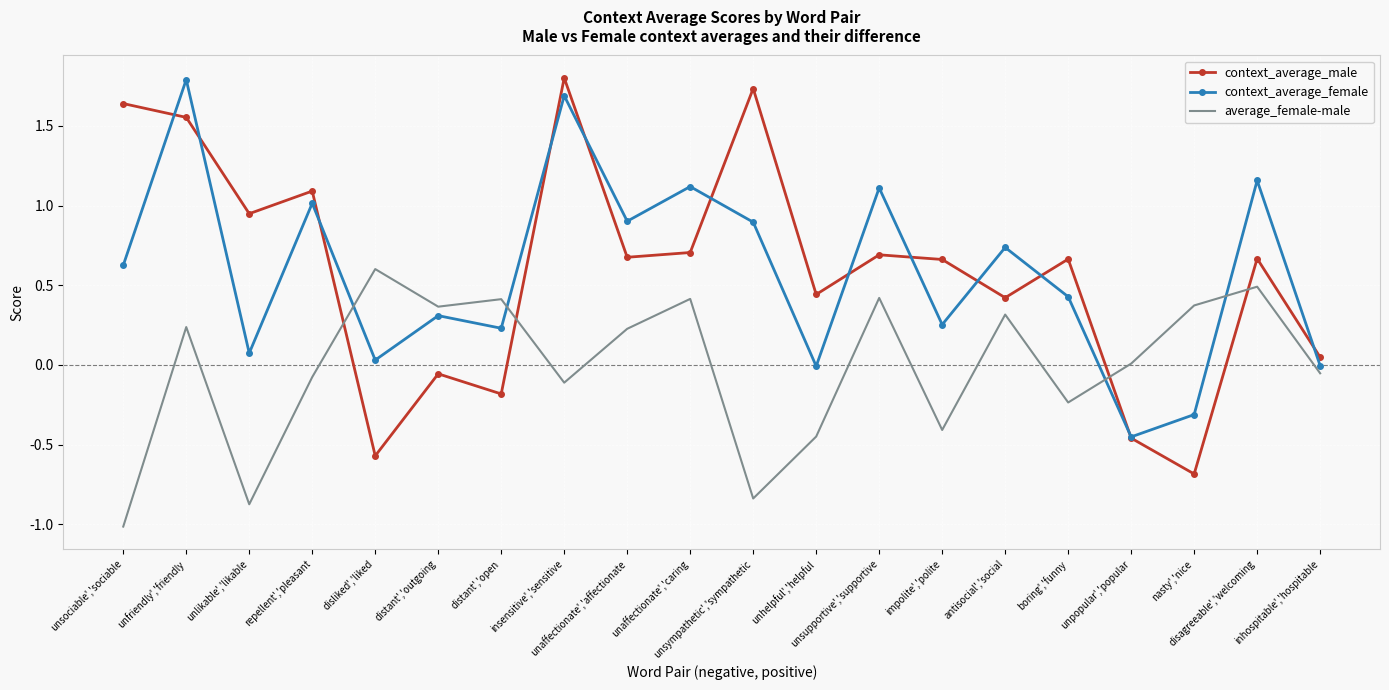

How many times do average_female-male and context_average_male cross each other?

4